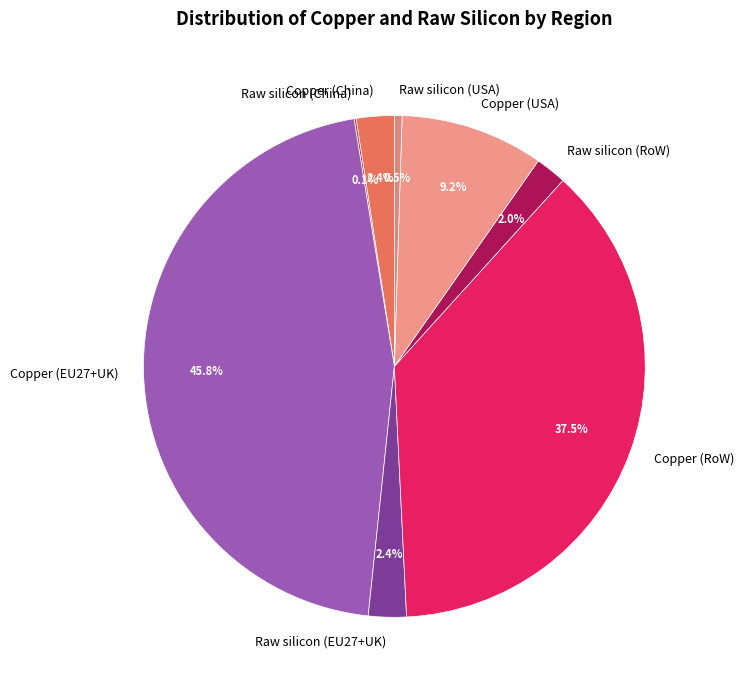

Between Raw silicon (RoW) and Raw silicon (USA), which is larger?

Raw silicon (RoW)